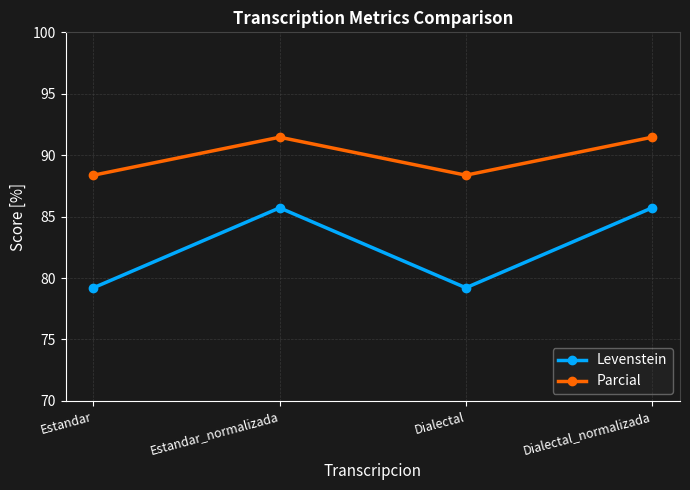

What is the difference between the highest and lowest values at Dialectal_normalizada?

5.7